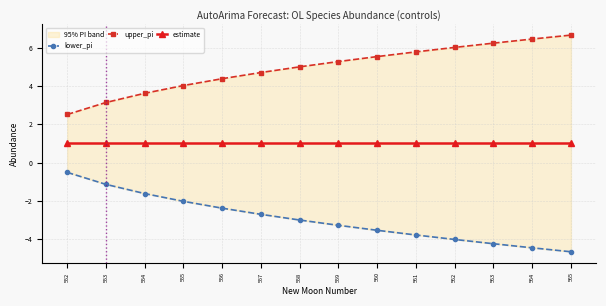

What is the difference between the second highest and minimum values in the lower_pi series?

3.5